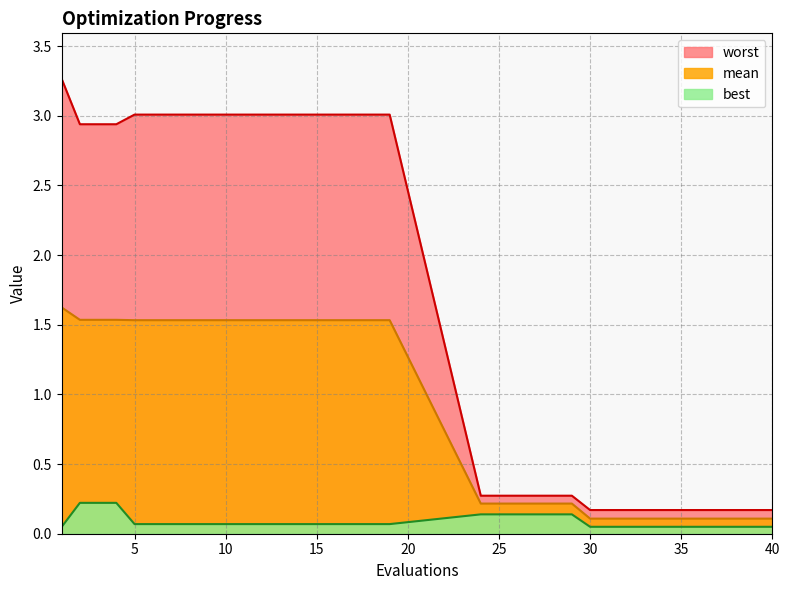

Which category has the lowest value in the best series?

1